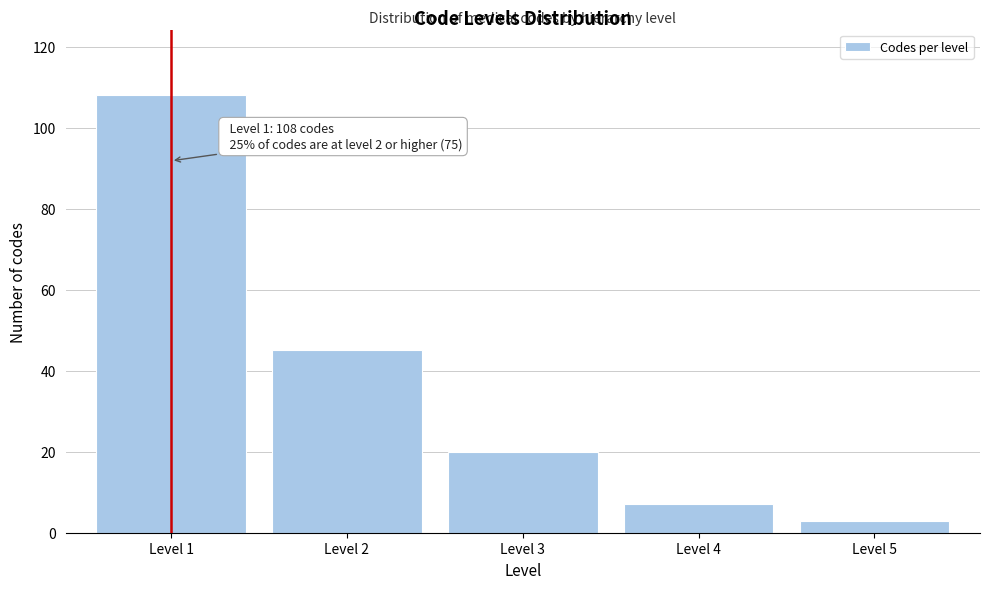

Reading left to right, extract all data points from this chart.

Level 1=108	Level 2=45	Level 3=20	Level 4=7	Level 5=3